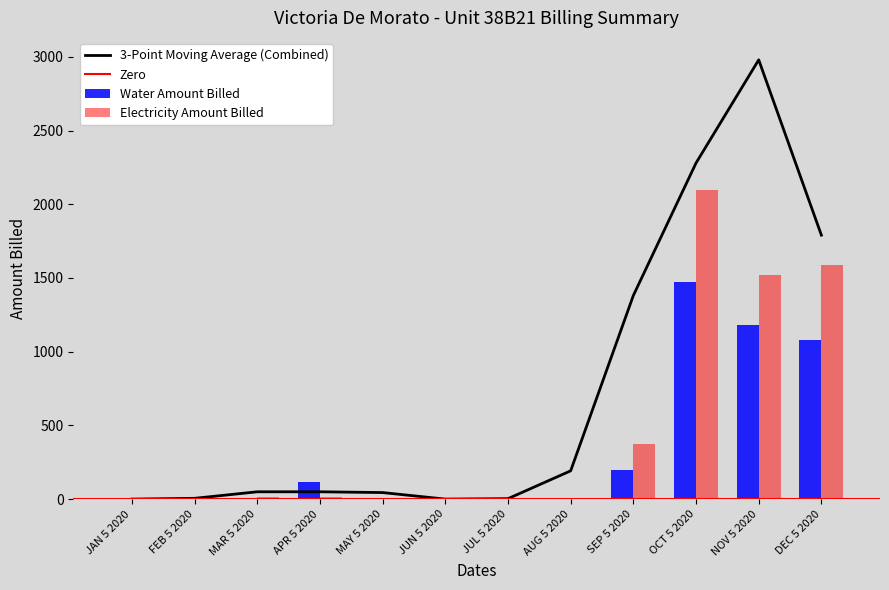

Rank the series by their average value, from highest to lowest.

Electricity Amount Billed, Water Amount Billed